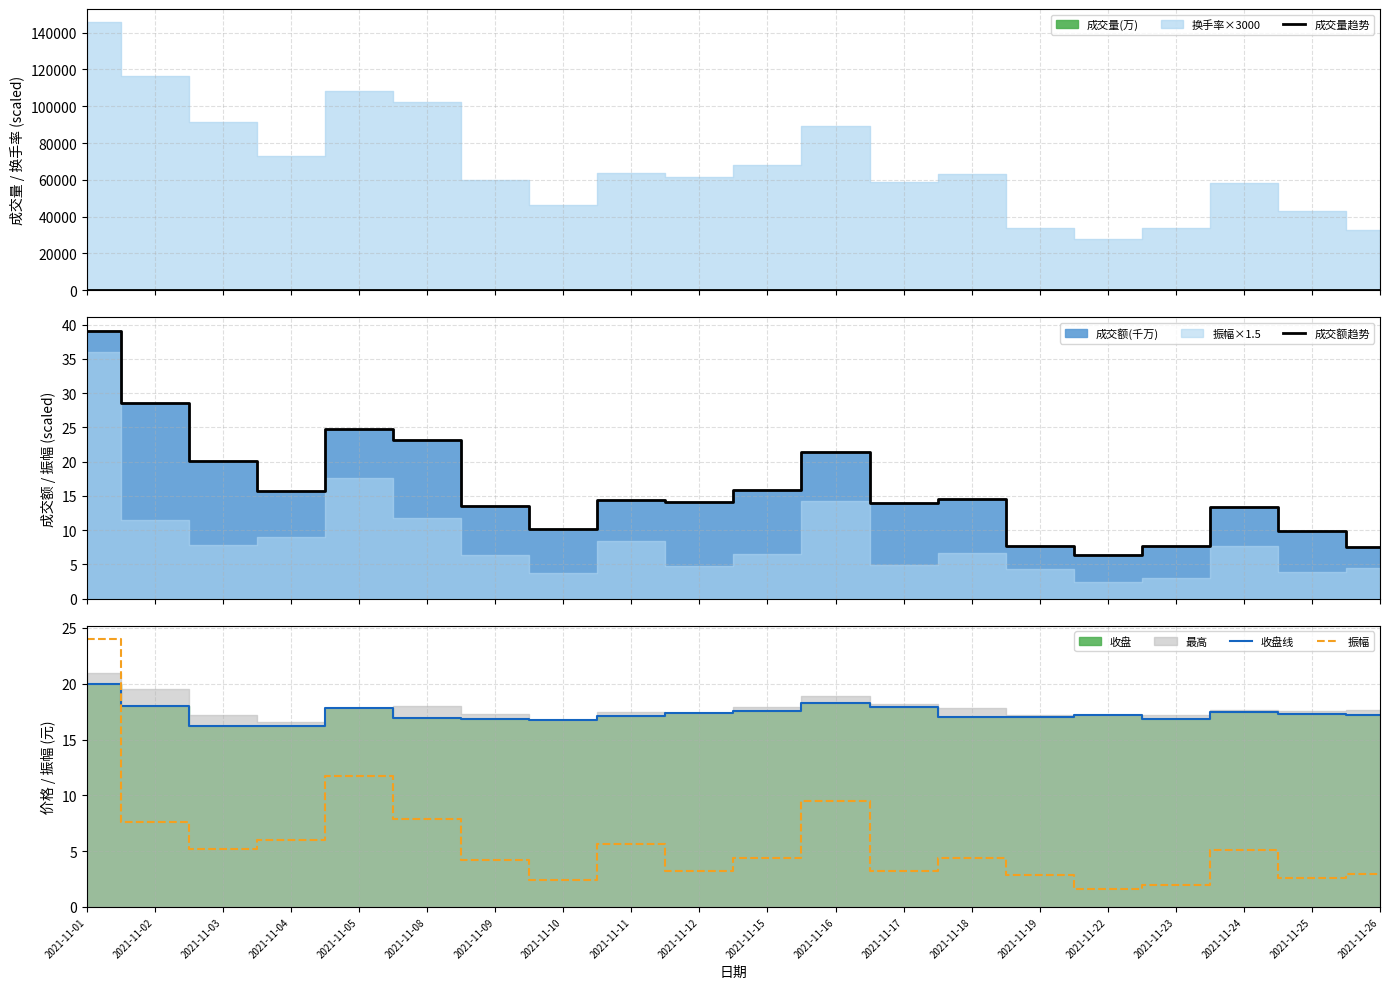

At which label is 收盘线 closest to 18?

2021-11-02